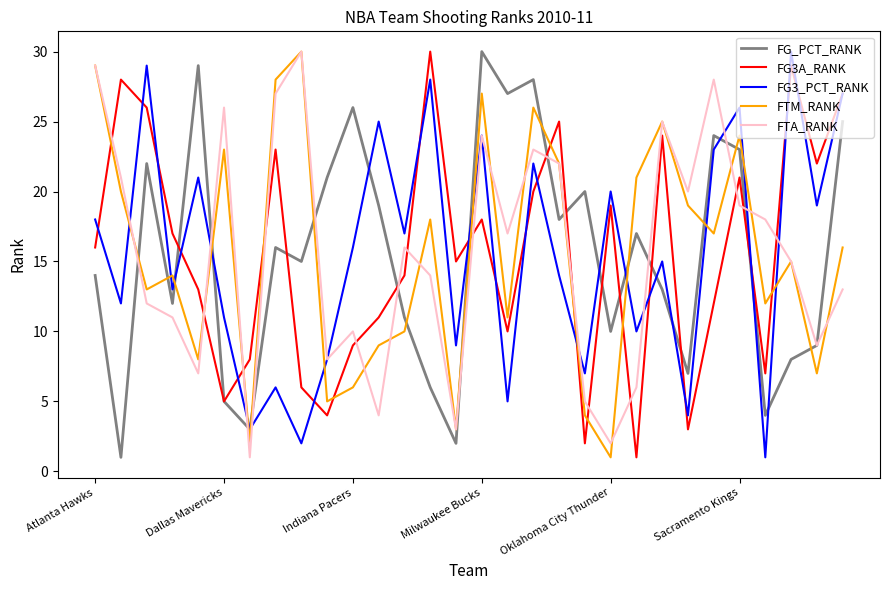

In FTM_RANK, how many points are lower than both neighbors (excluding endpoints)?

10